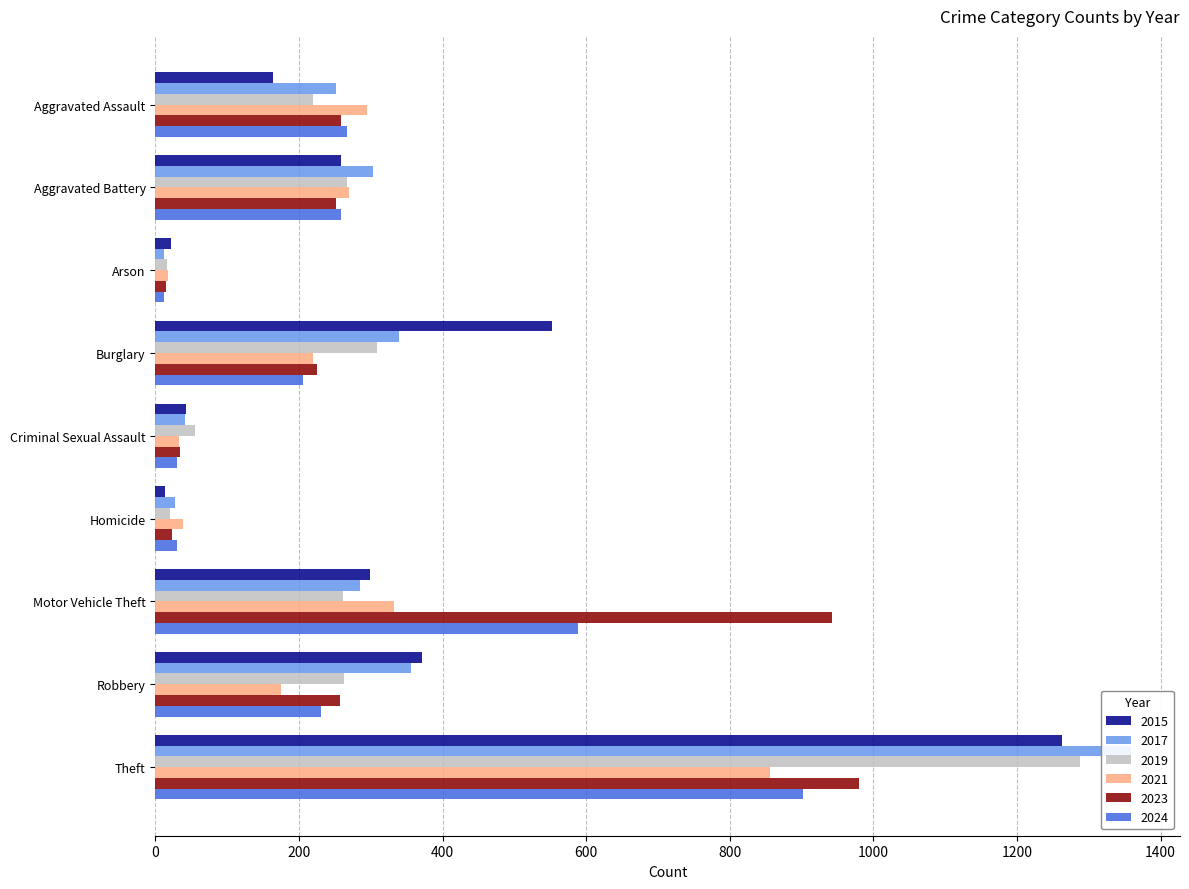

Reading right to left, what are all the values shown in this chart?

2015: 1263	372	299	13	43	552	22	259	164
2017: 1359	356	285	27	41	339	12	303	251
2019: 1288	263	262	21	55	308	16	267	220
2021: 856	175	332	38	33	220	18	270	295
2023: 980	257	943	23	35	225	15	251	259
2024: 902	230	588	30	30	205	12	259	267